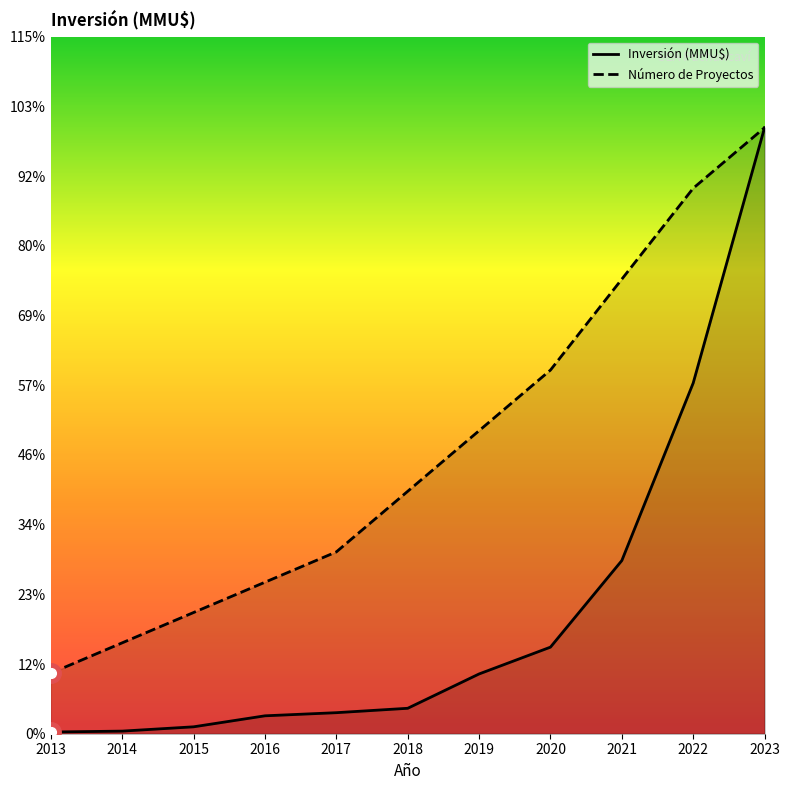

Rank the series at 2023 from highest to lowest value.

Inversión (MMU$), Número de Proyectos